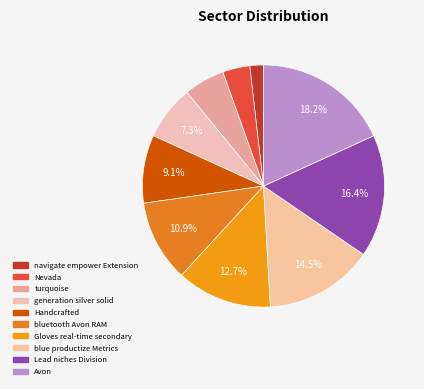

How many segments does this pie chart have?

10